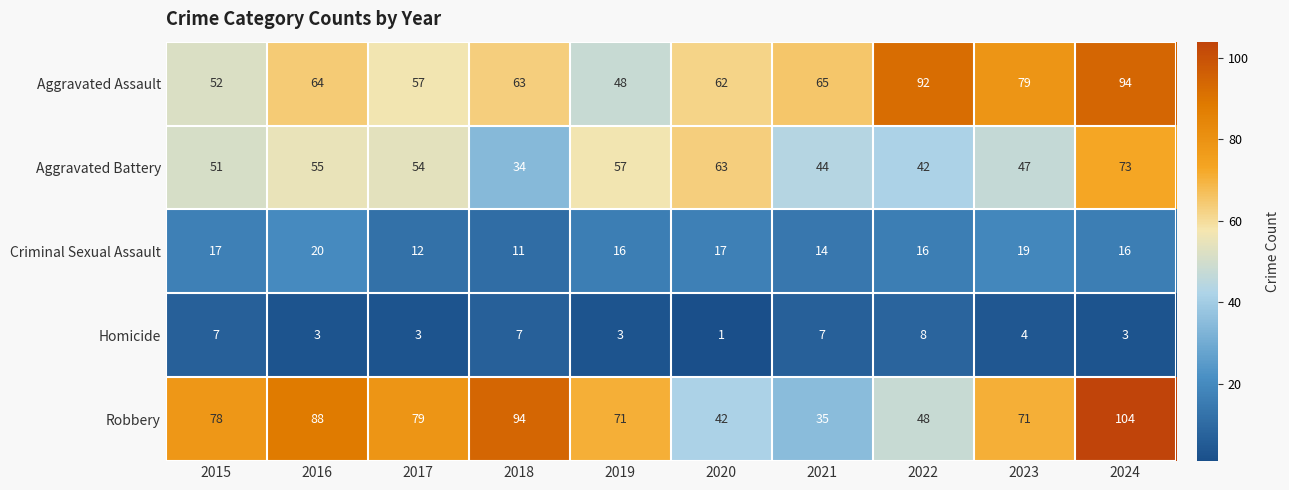

Which series has the largest range (max minus min)?

Robbery